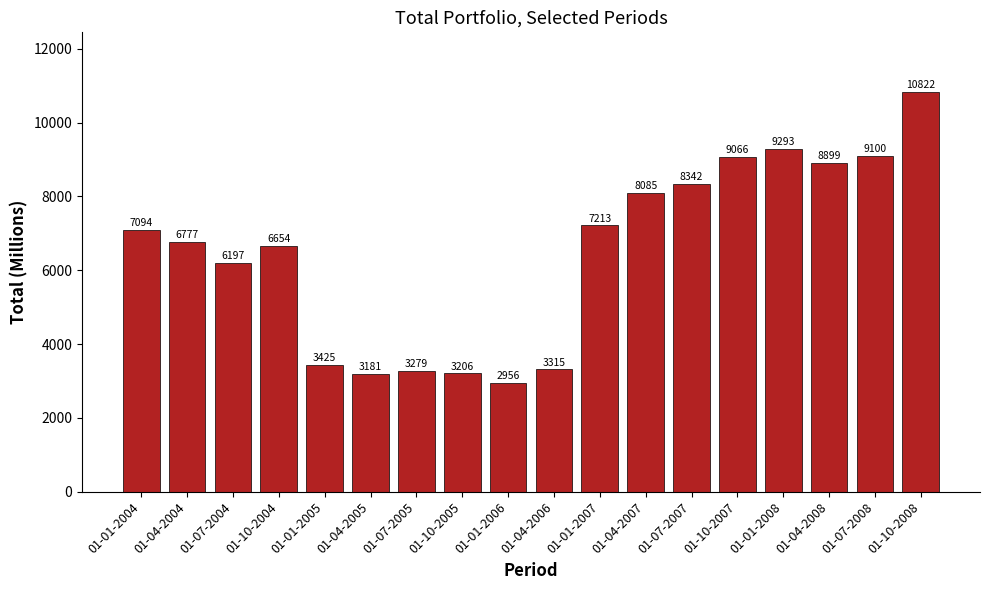

Reading right to left, transcribe all the data shown in this chart.

01-10-2008=10822	01-07-2008=9100	01-04-2008=8899	01-01-2008=9293	01-10-2007=9066	01-07-2007=8342	01-04-2007=8085	01-01-2007=7213	01-04-2006=3315	01-01-2006=2956	01-10-2005=3206	01-07-2005=3279	01-04-2005=3181	01-01-2005=3425	01-10-2004=6654	01-07-2004=6197	01-04-2004=6777	01-01-2004=7094